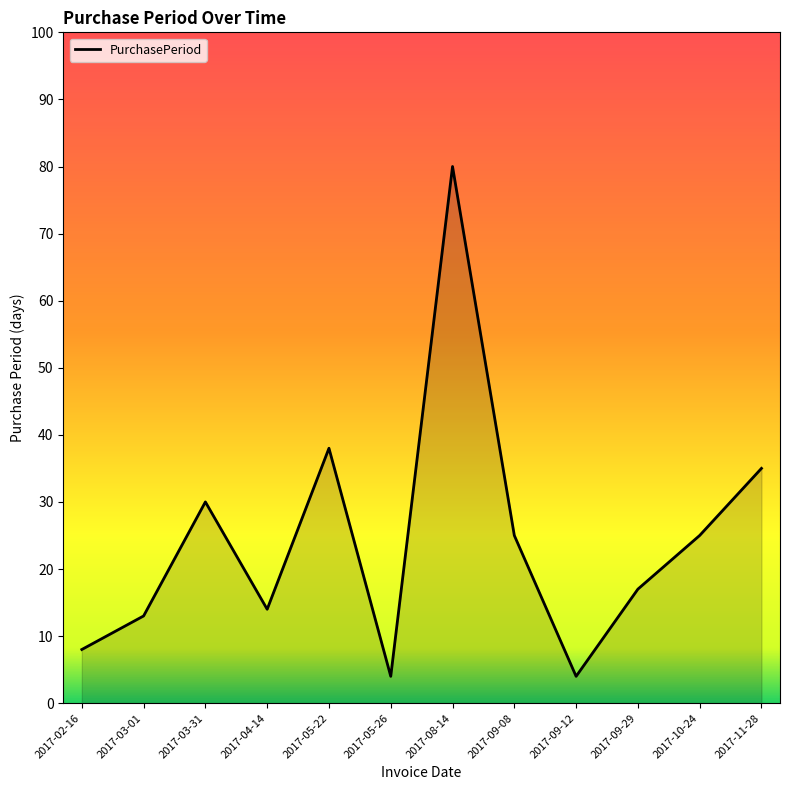

How many distinct data groups are displayed?

1